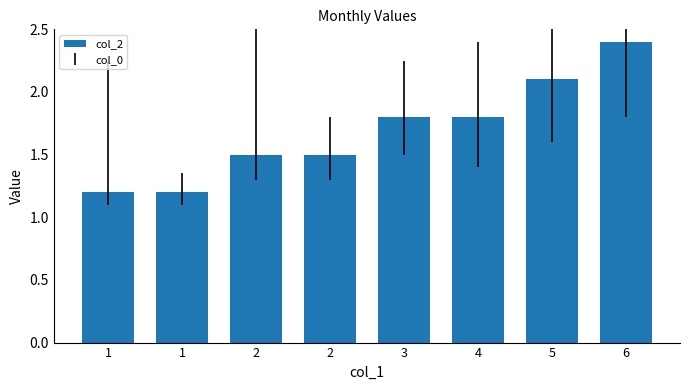

Reading left to right, what are all the values shown in this chart?

1.2	1.2	1.5	1.5	1.8	1.8	2.1	2.4